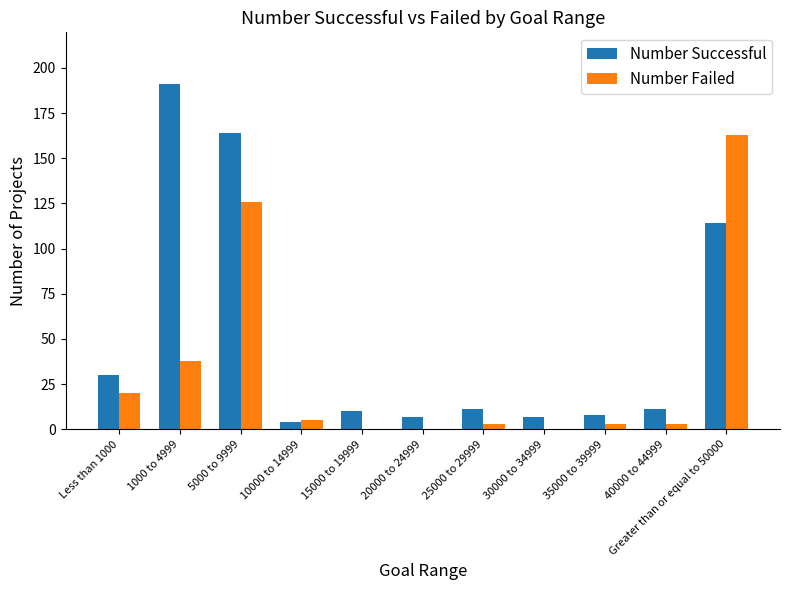

What is the highest value of the Number Successful series?

191